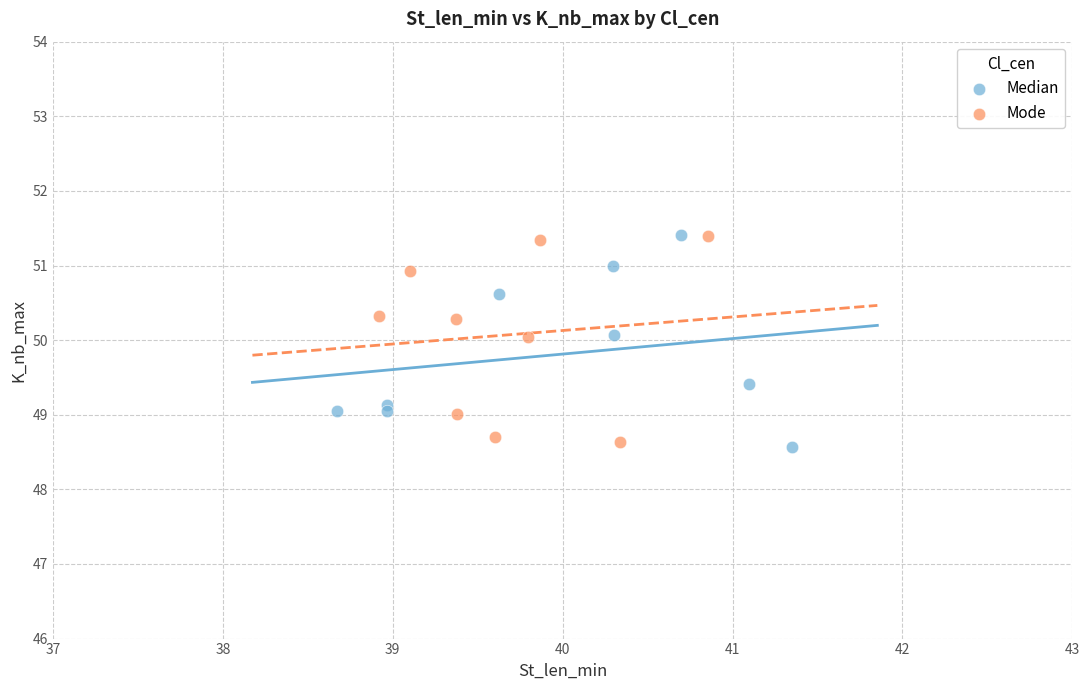

Which series contains the lowest Y value?

Median